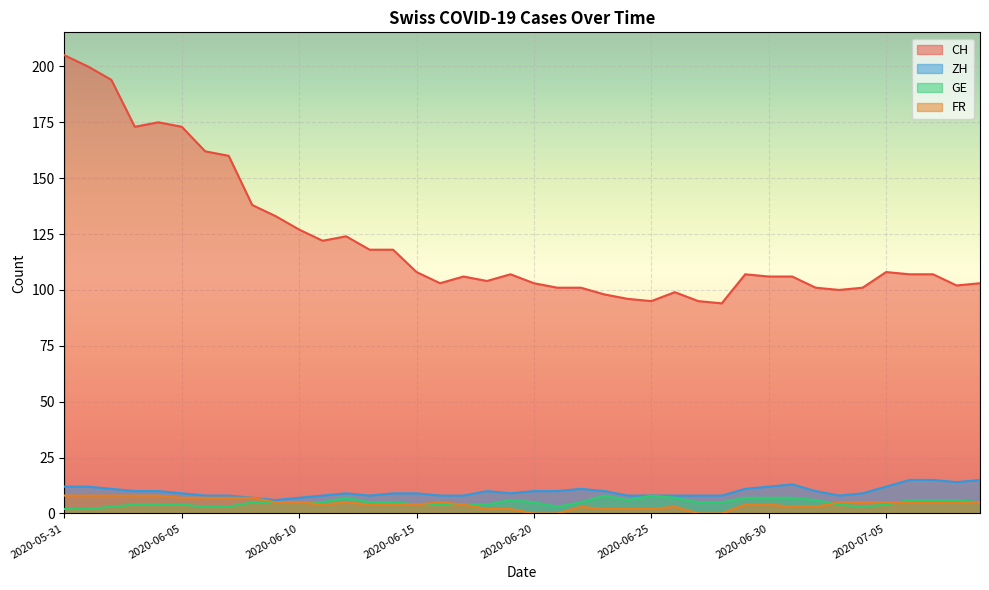

What is the difference between the ZH values at 2020-06-07 and 2020-07-08?

6